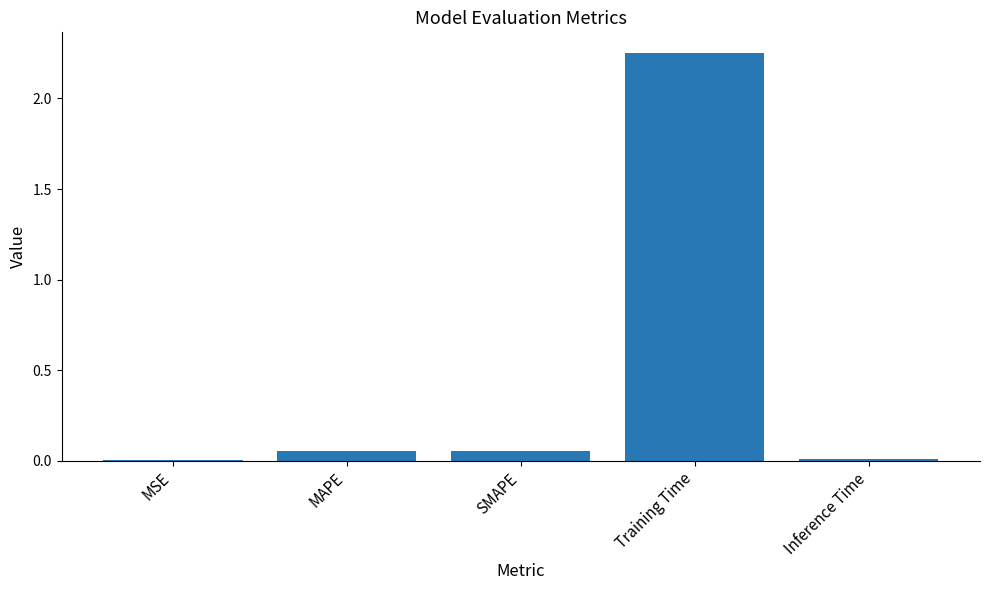

What is the sum of all values?

2.4